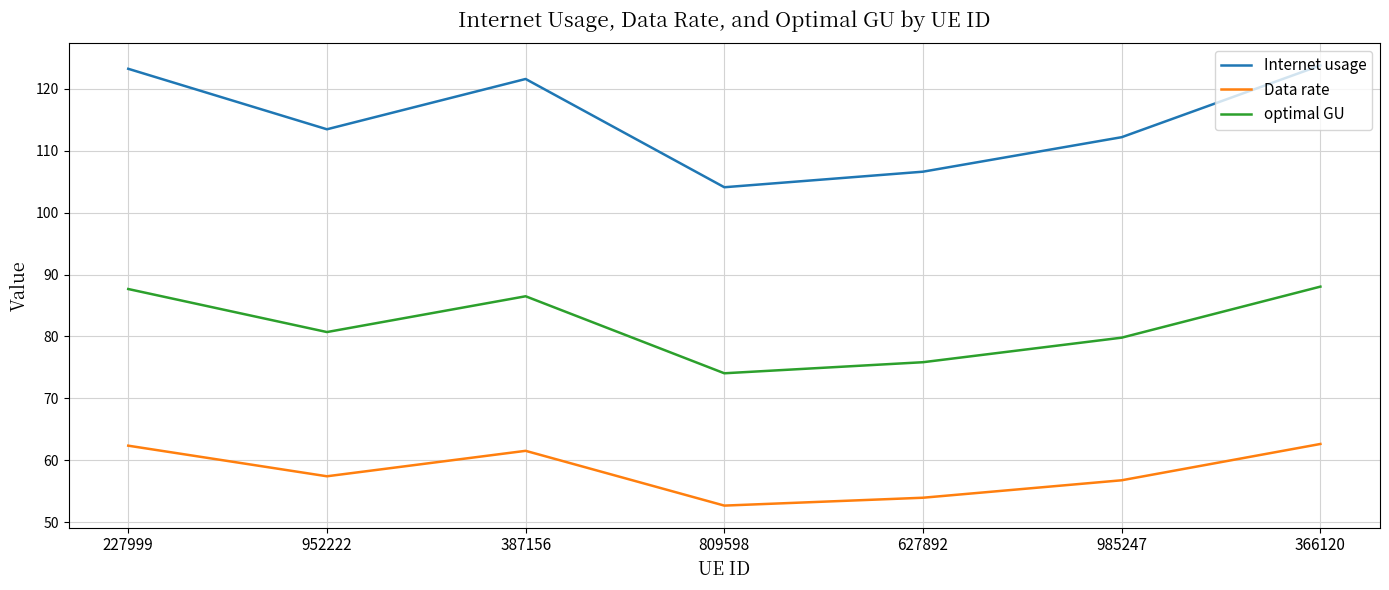

How many lines are shown in the chart?

3